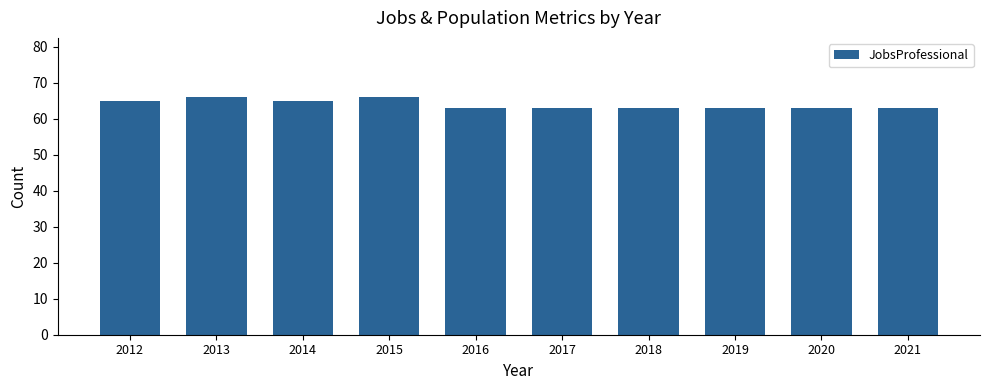

Does the chart contain any negative values?

No